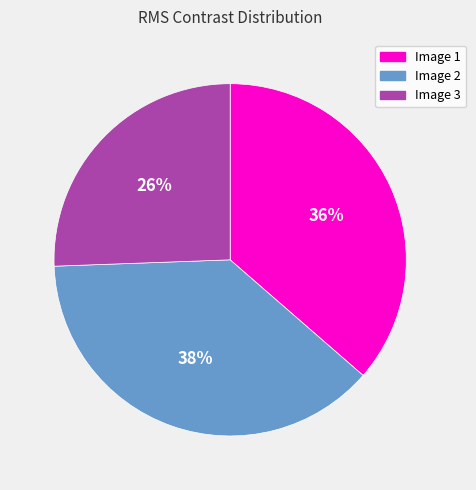

Does any single category account for the majority?

No